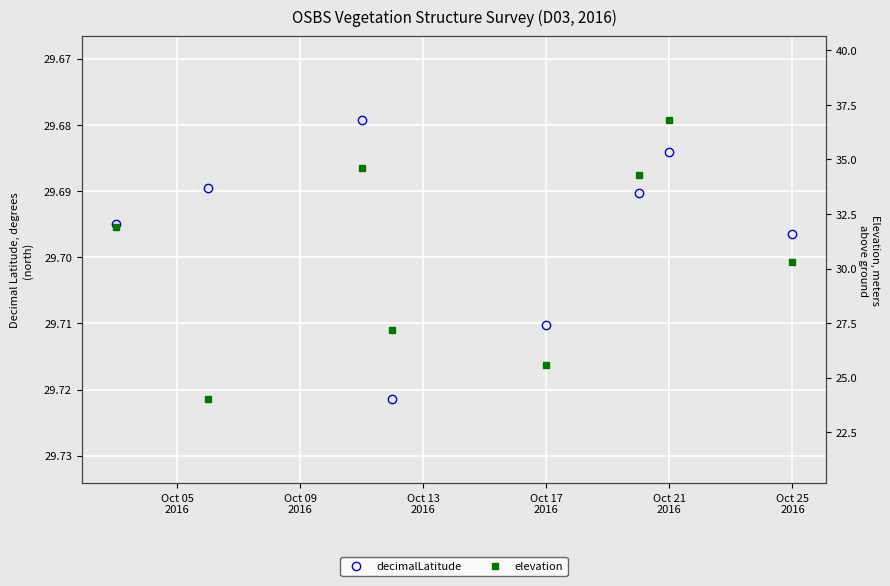

Is it true that elevation equals 36.8 at Oct 21 2016?

True